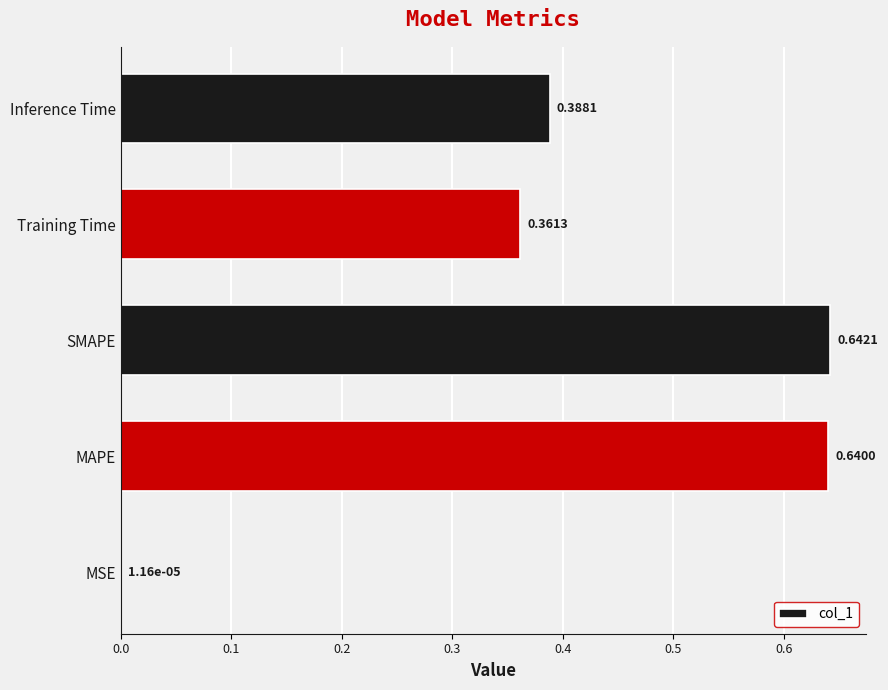

What is the sum of all values?

2.0